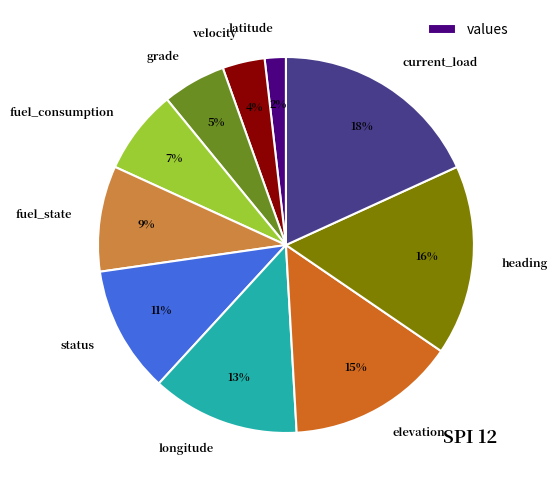

Approximately how many times larger is the value at fuel_consumption compared to elevation?

0.5